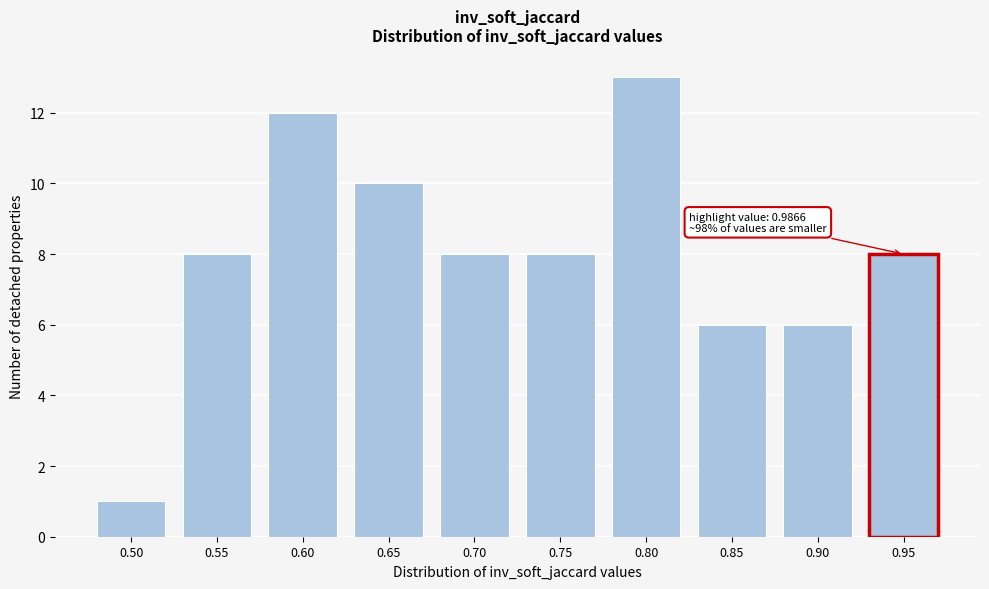

Reading left to right, extract all data points from this chart.

0.50=1	0.55=8	0.60=12	0.65=10	0.70=8	0.75=8	0.80=13	0.85=6	0.90=6	0.95=8